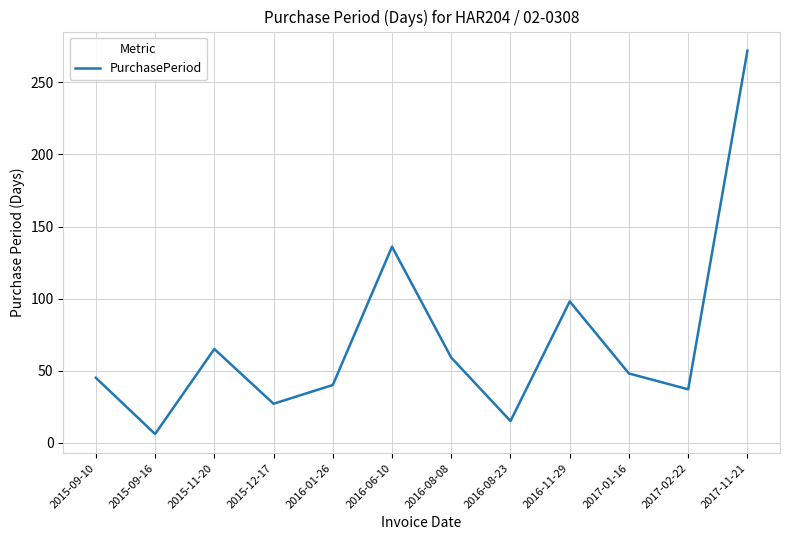

True or false: the data shows 64 at 2016-01-26.

False